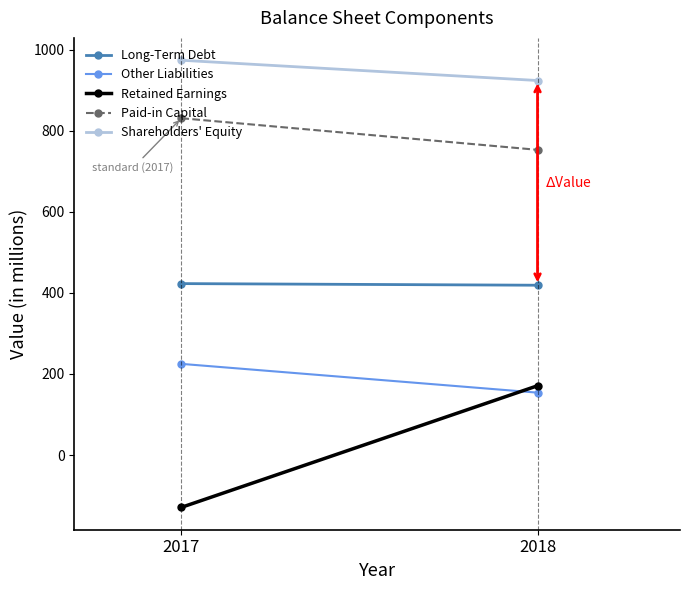

Read the Paid-in Capital value at 2018, to the nearest 5.

755